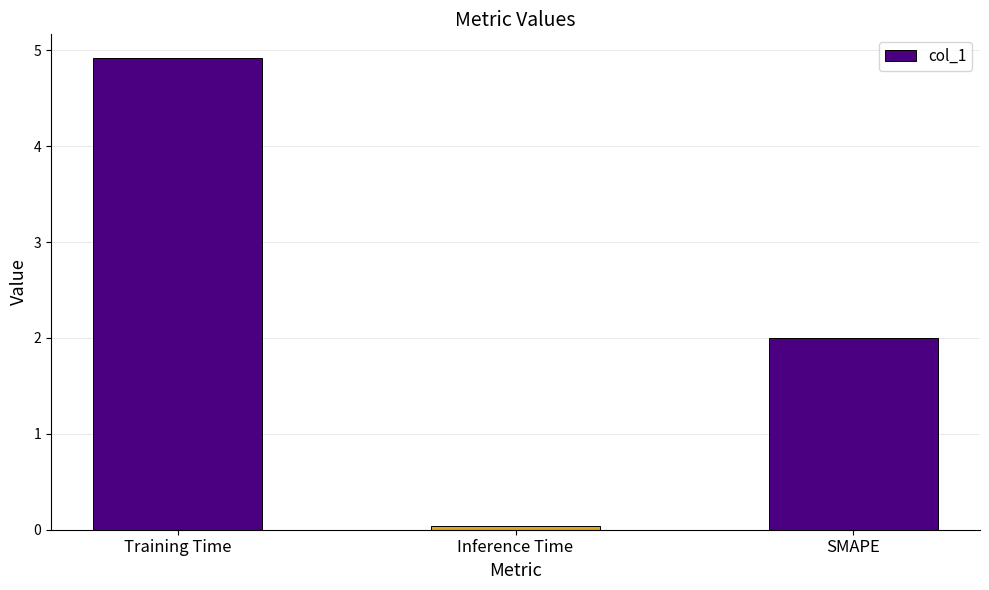

What is the greatest value displayed?

4.9